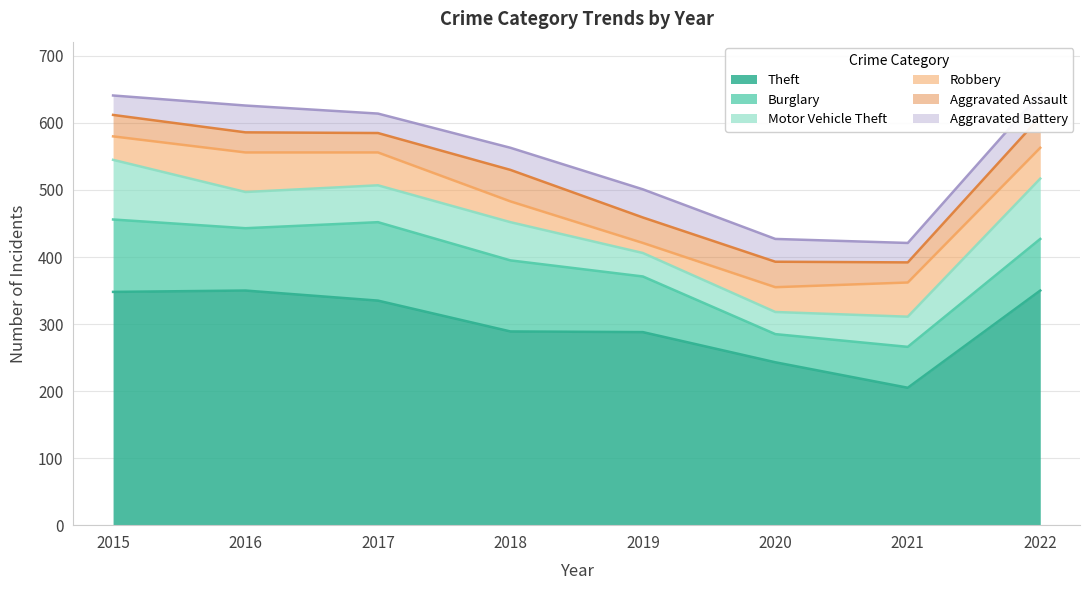

What is the difference between the Theft values at 2018 and 2016?

61